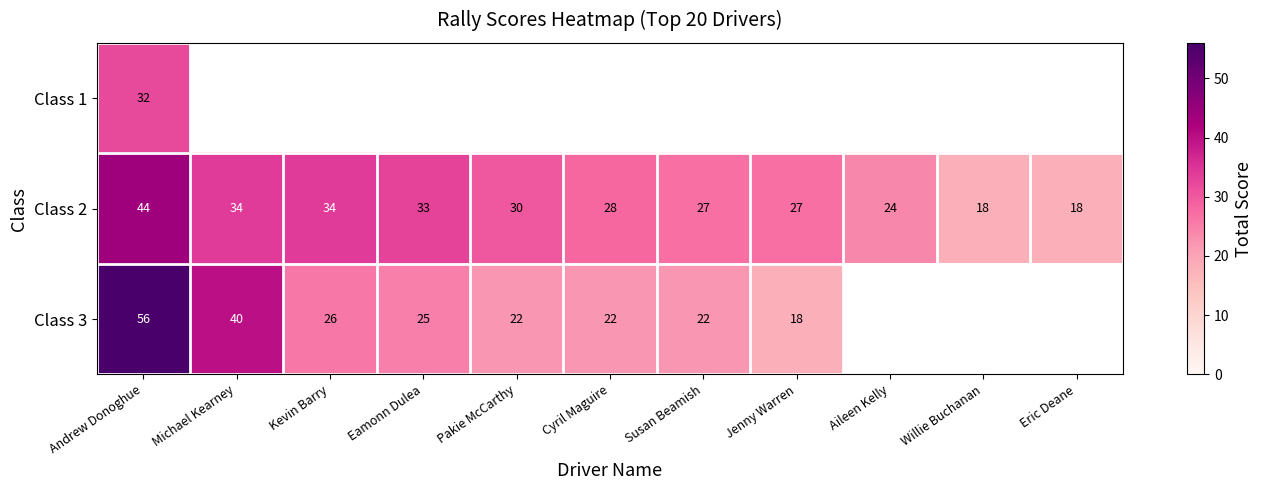

Between Pakie McCarthy and Kevin Barry, which is larger?

Kevin Barry